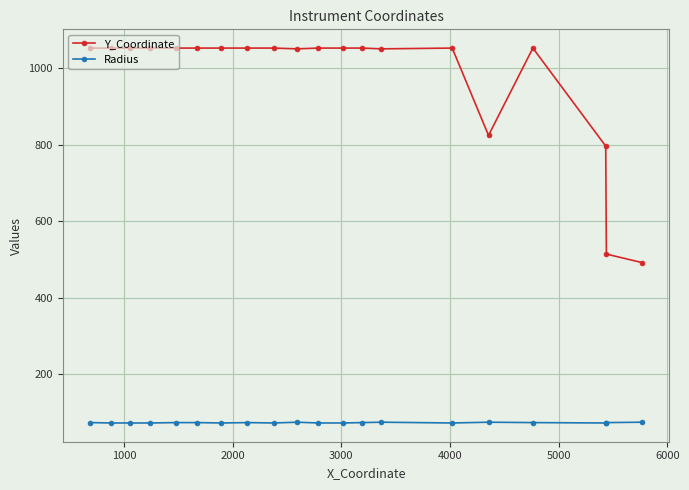

Which series has the largest total across all categories?

Y_Coordinate